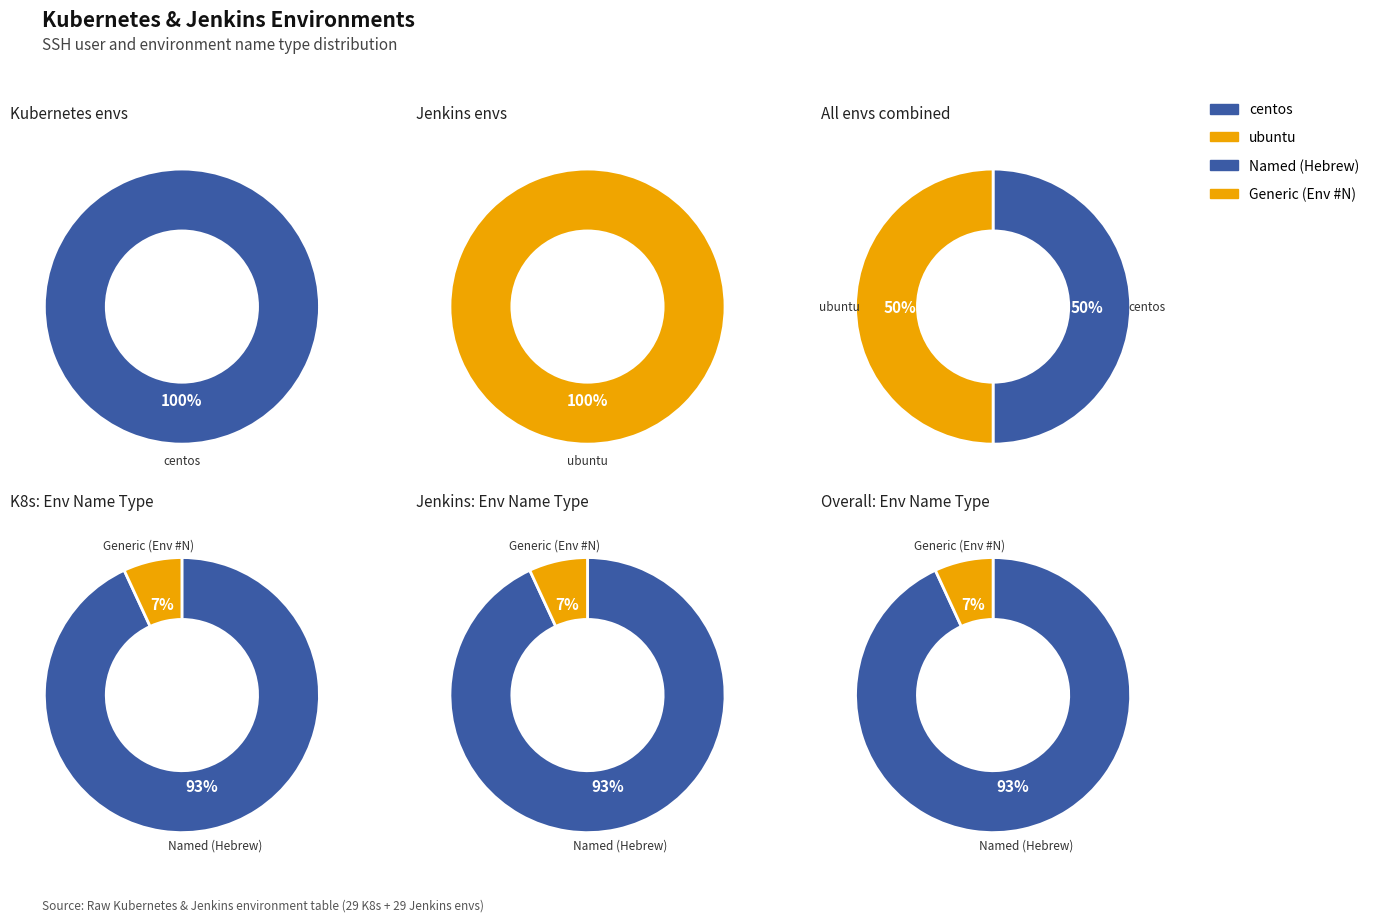

Does 26 represent more than half of the total?

No